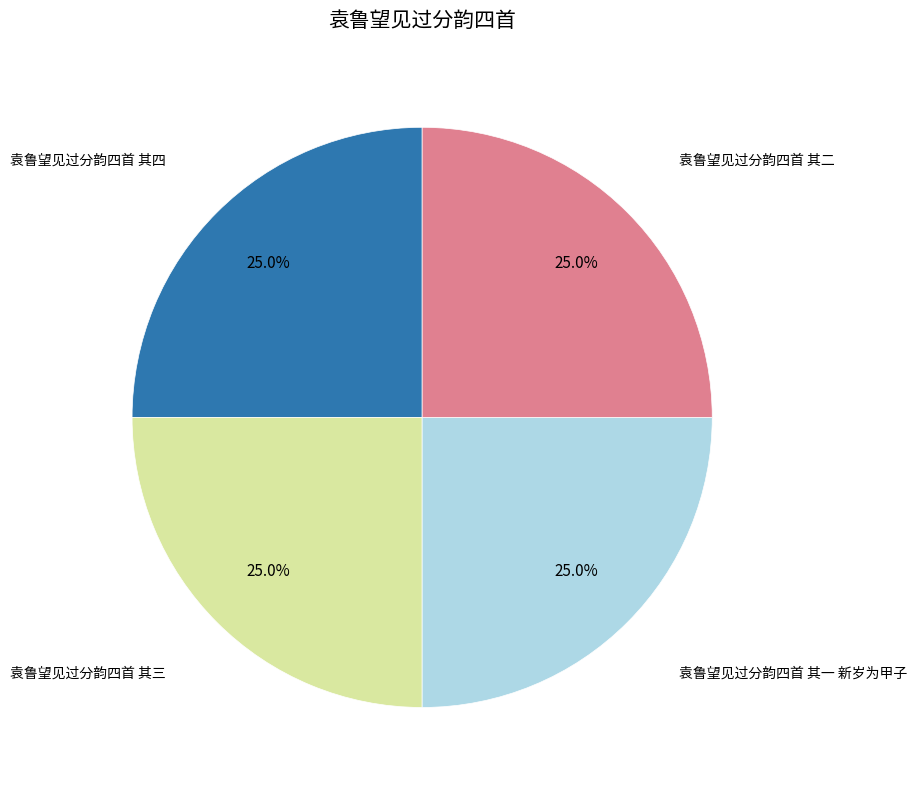

Is there any slice that represents more than half of the pie?

No